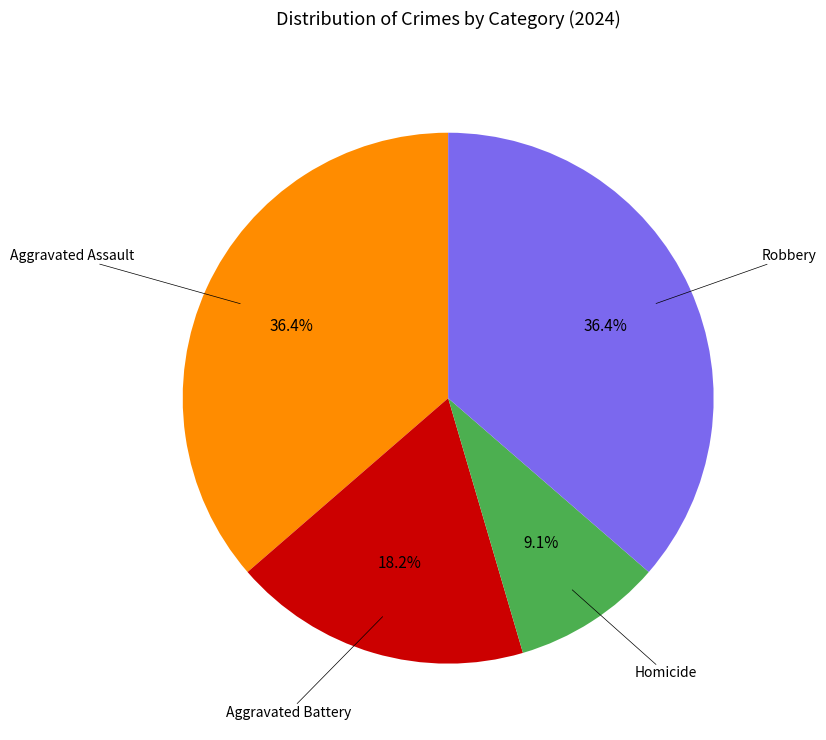

The Robbery slice represents 36% of the pie. True or false?

True